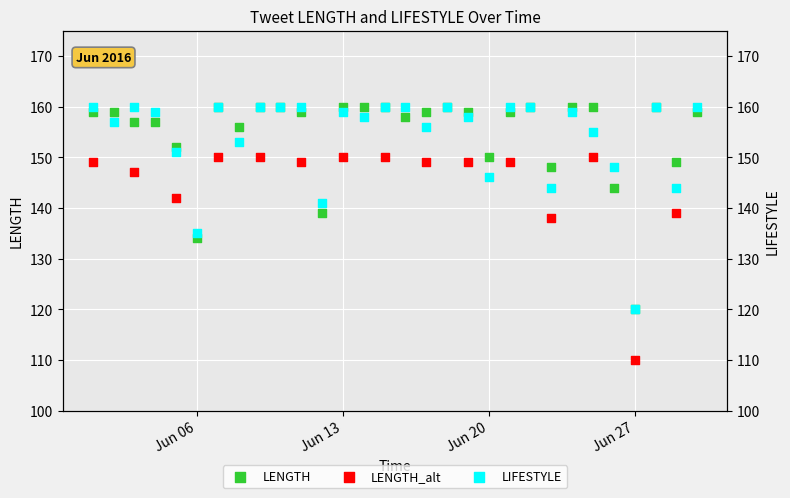

What is the ratio of the value at 2016-06-15 to the value at 2016-06-19?

1.0